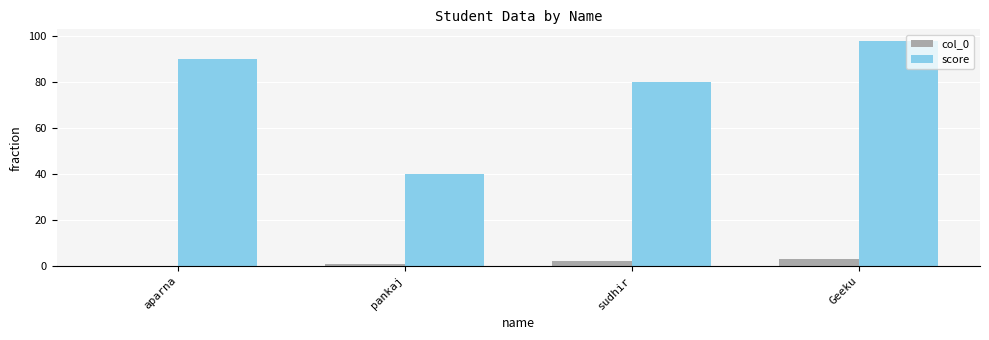

How many data points does each series have?

4